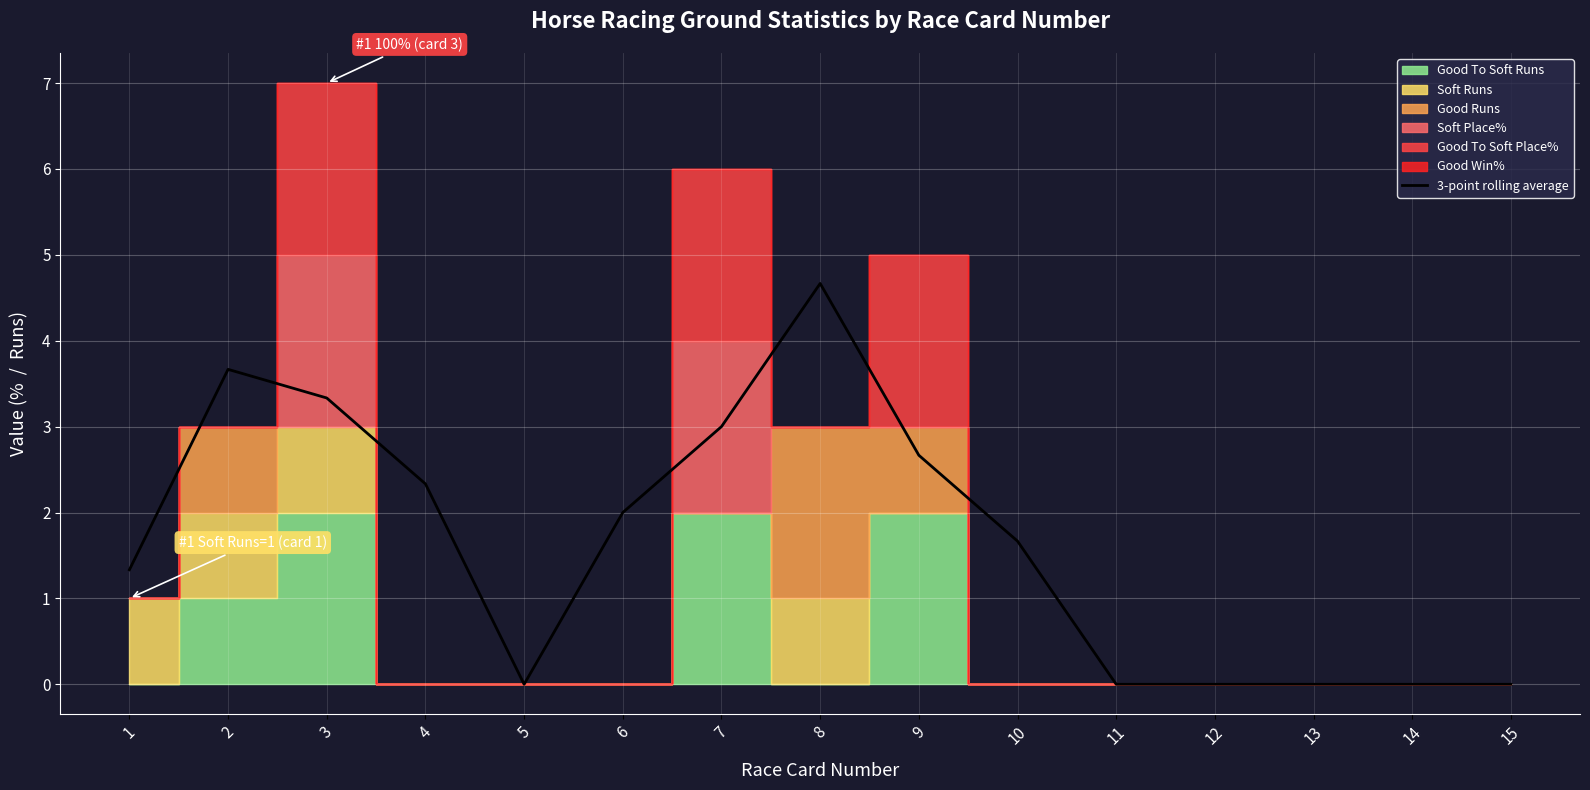

Where is the first local maximum?

2